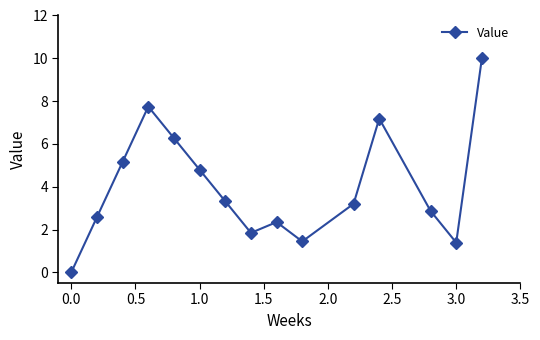

What is the maximum value shown in the chart?

10.0